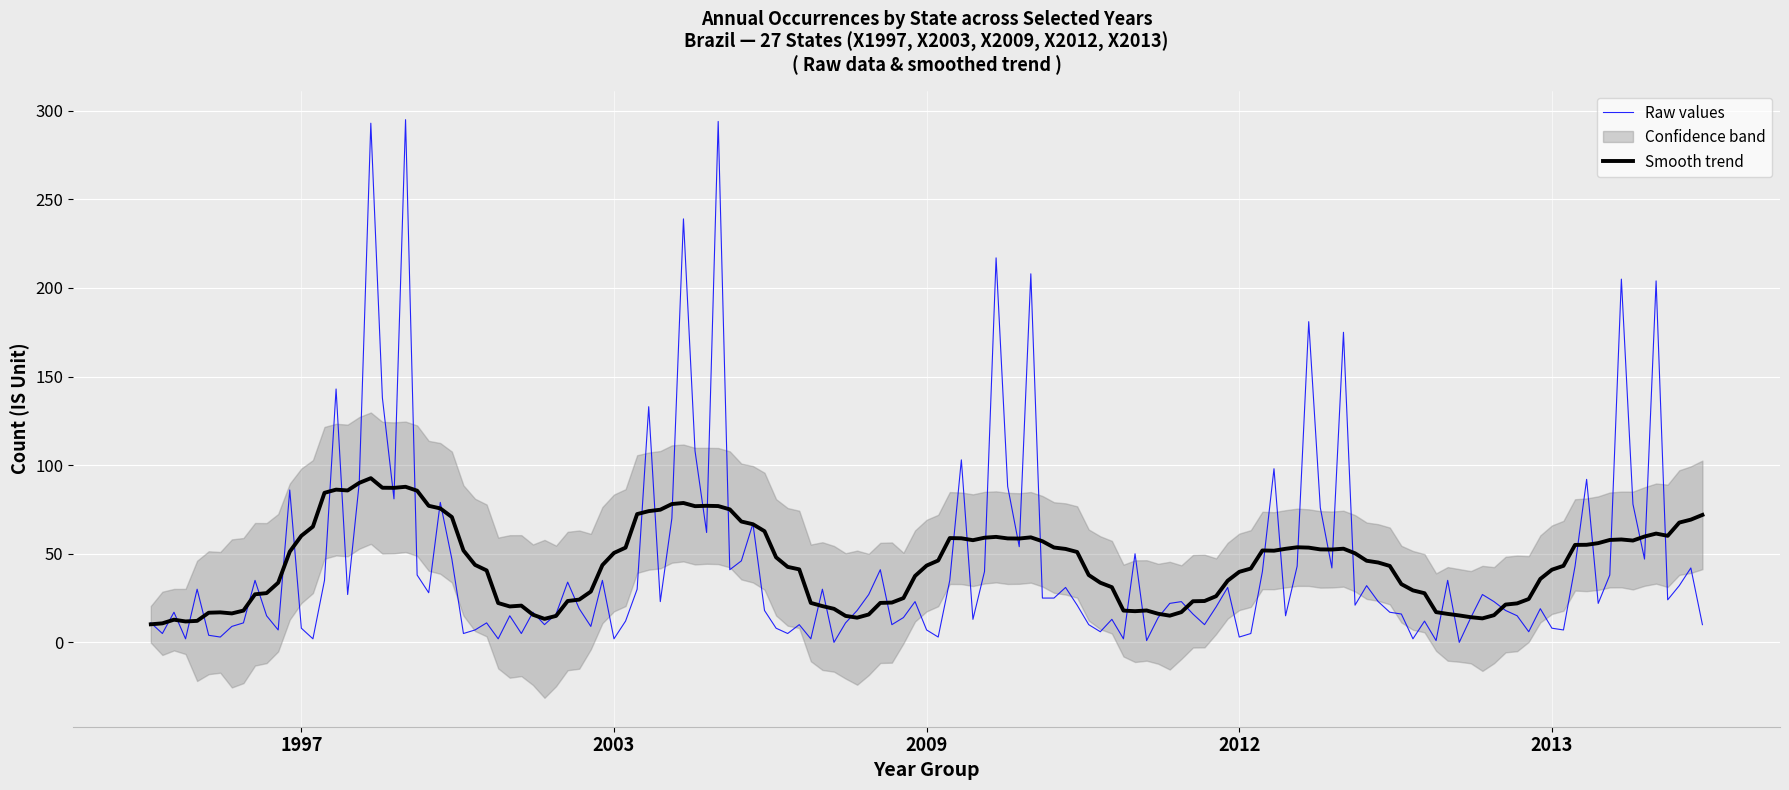

What is the highest value of the Raw values series?

295.0